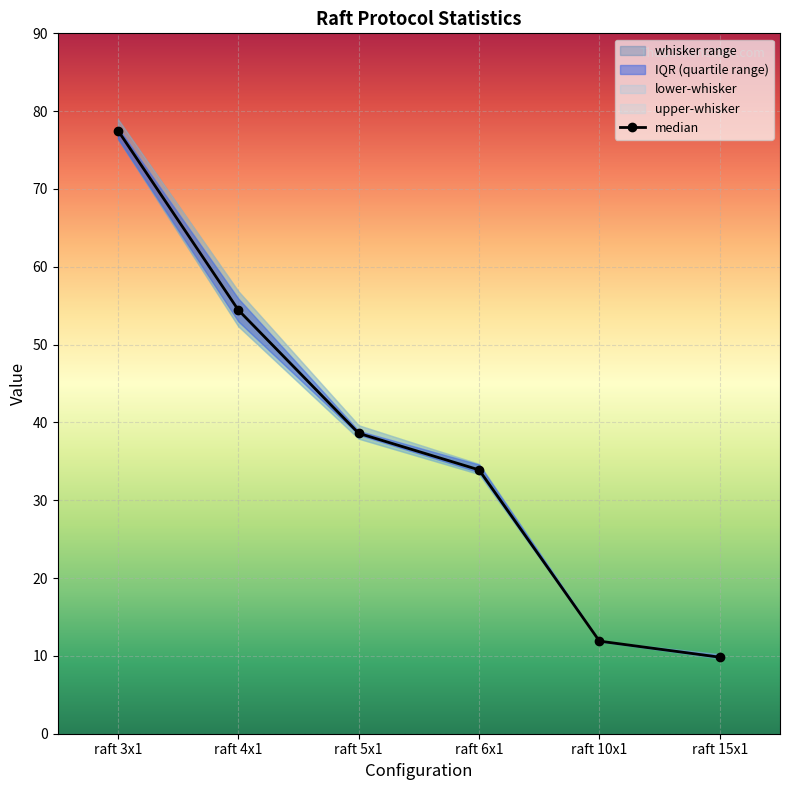

What is the label of the 6th point from the right?

raft 3x1